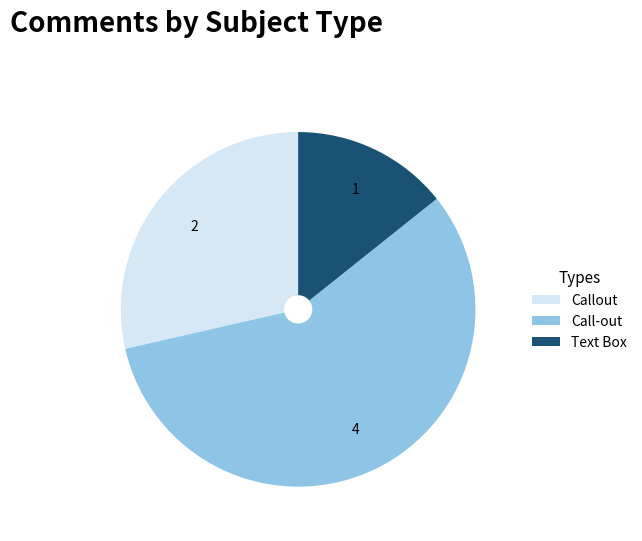

Does Call-out represent more than half of the total?

Yes